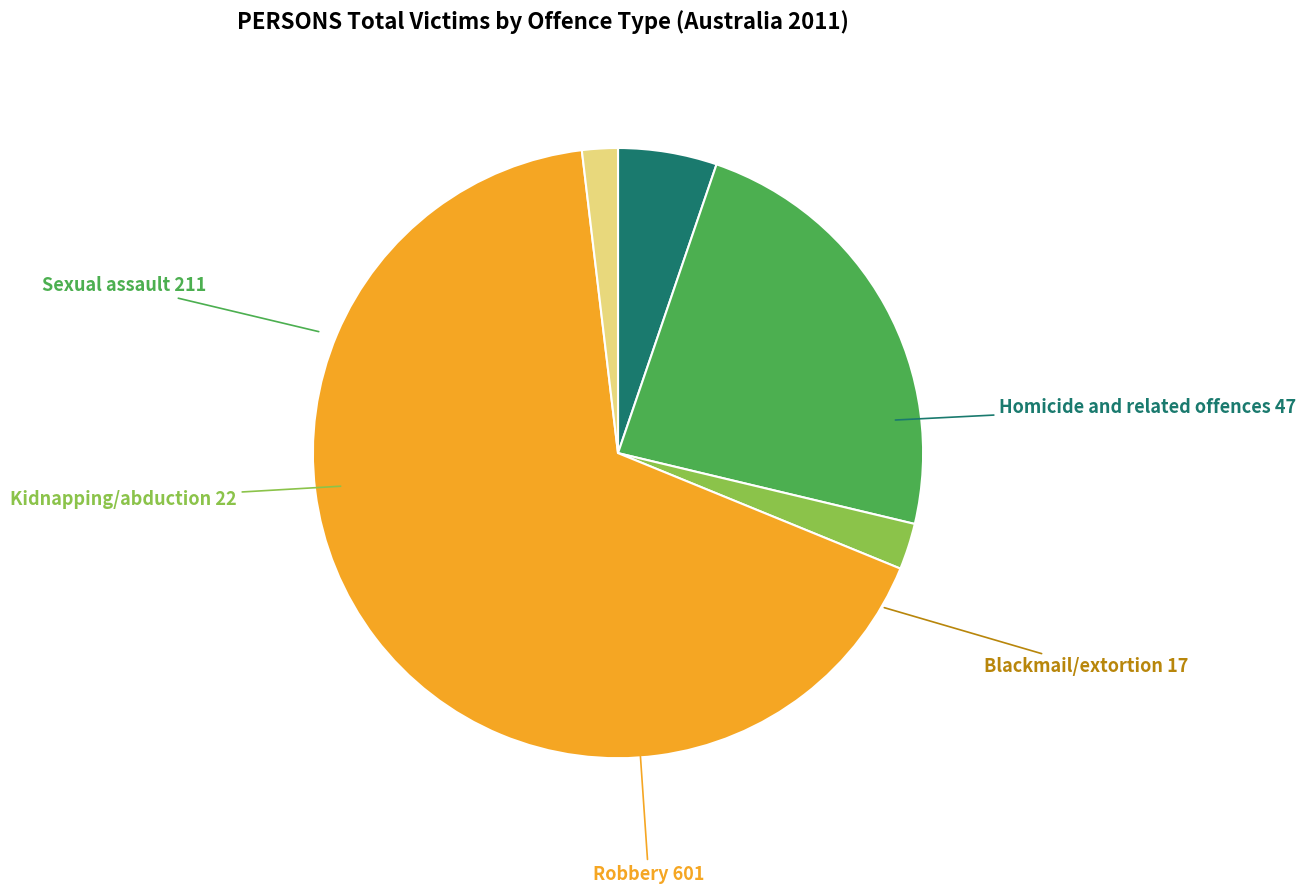

Does any single category account for the majority?

Yes